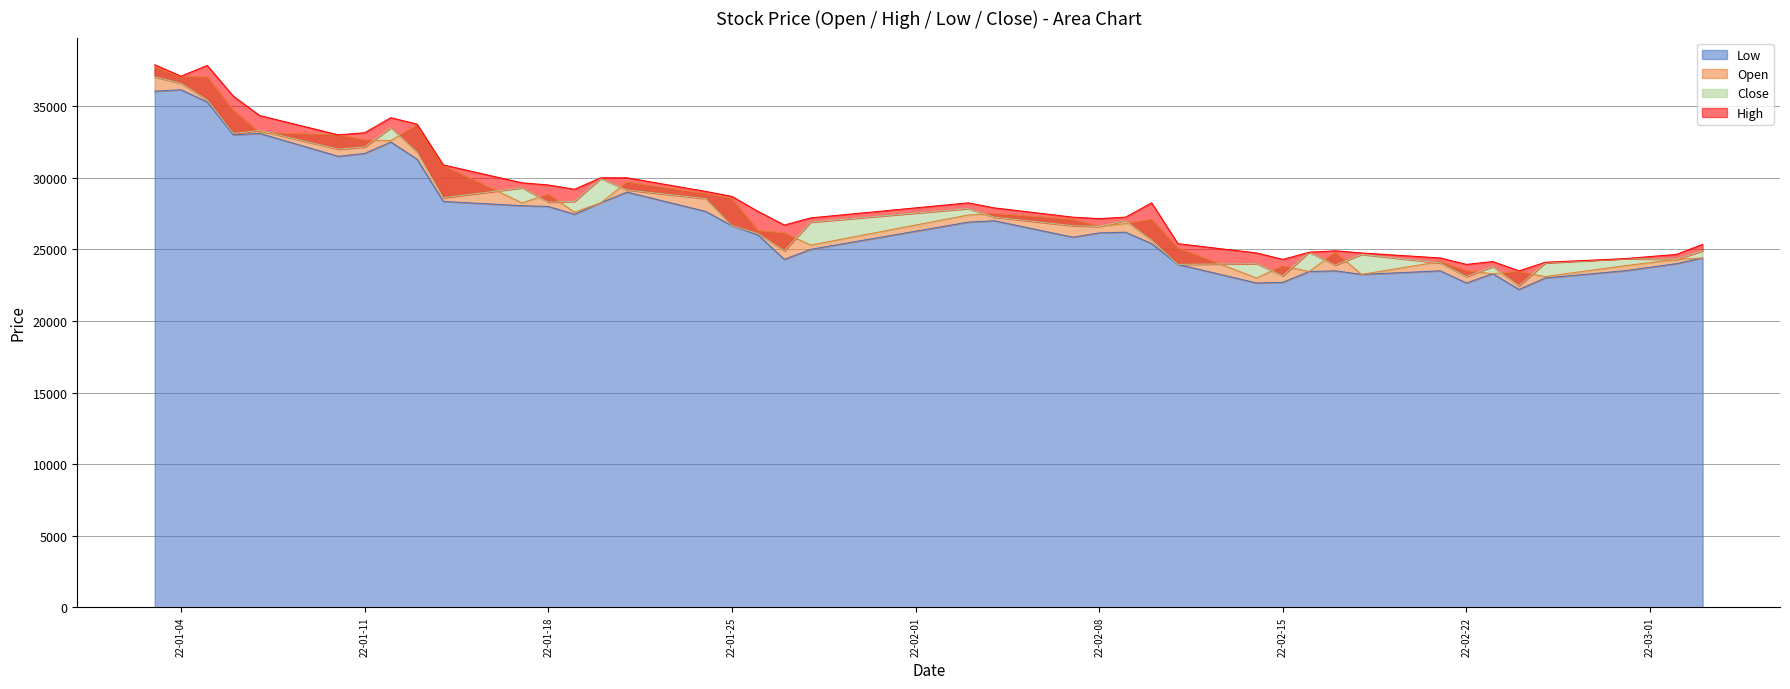

How many data points does each series have?

40